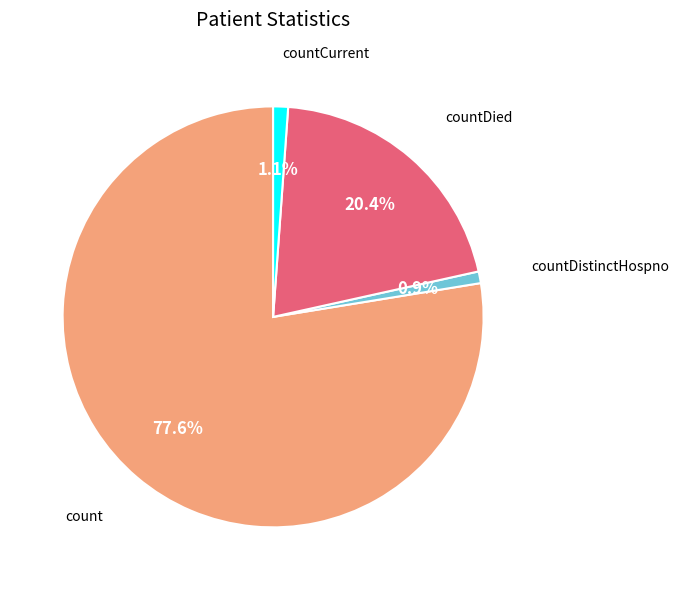

Is there a majority slice in this chart?

Yes